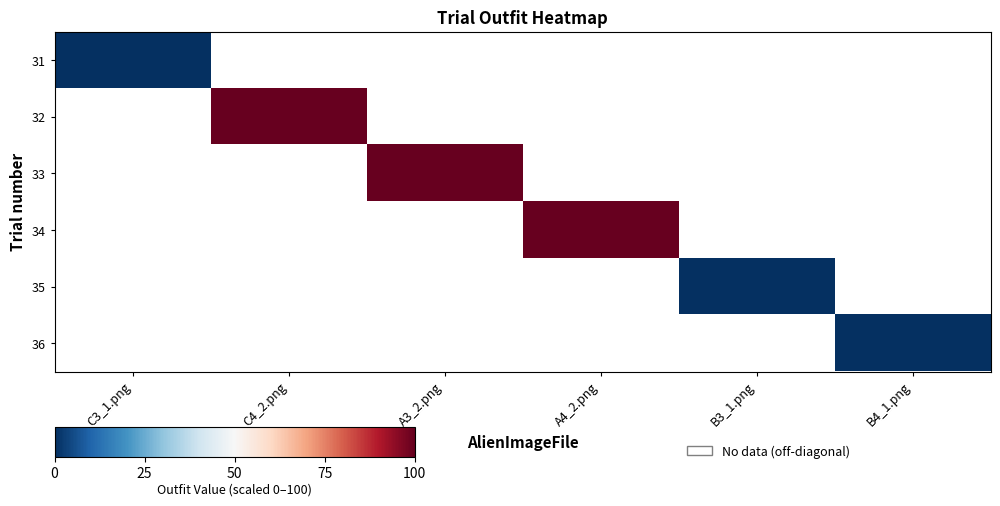

At how many categories does at least one series exceed 34?

3